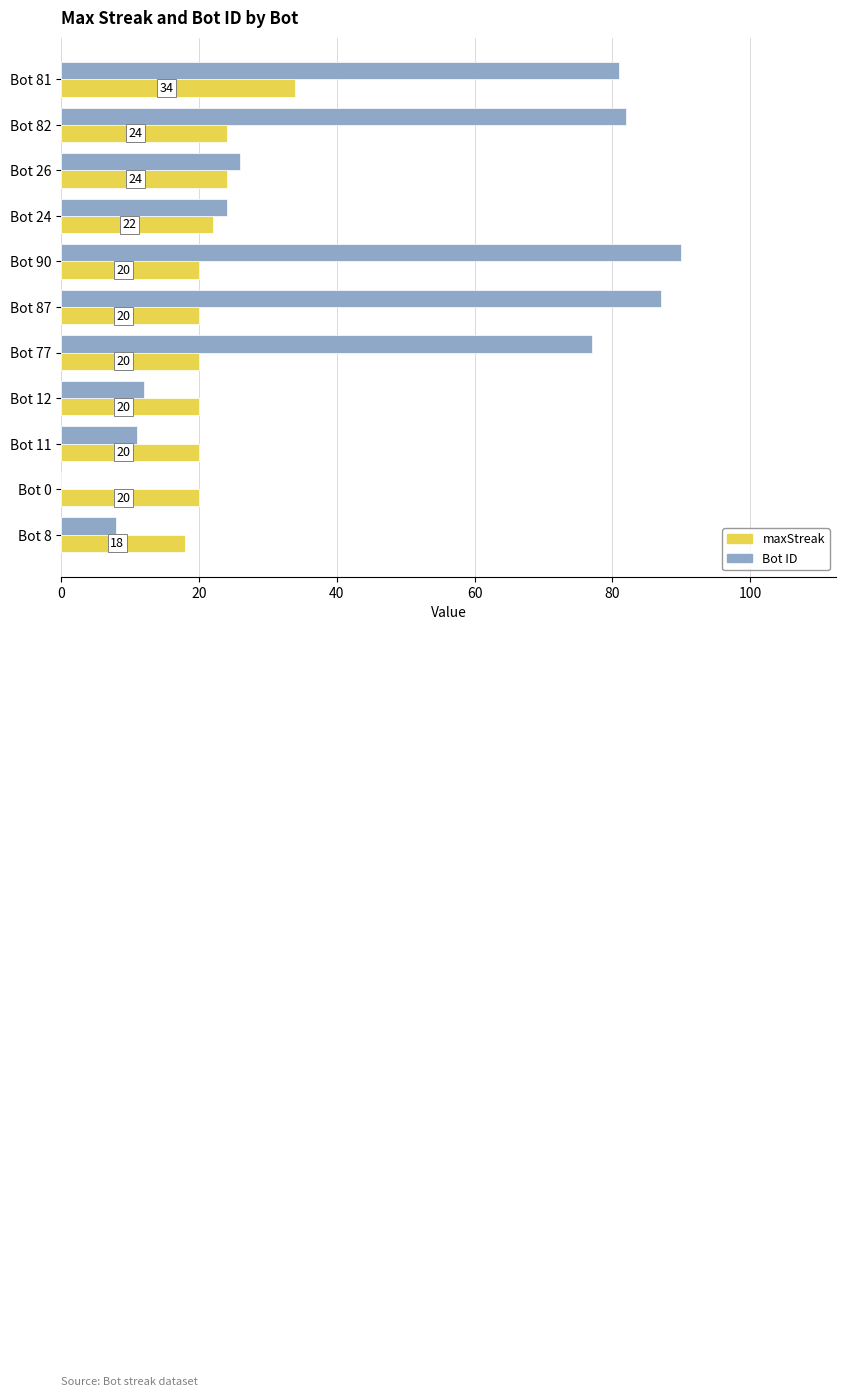

What are all the series names shown in the legend?

maxStreak, Bot ID